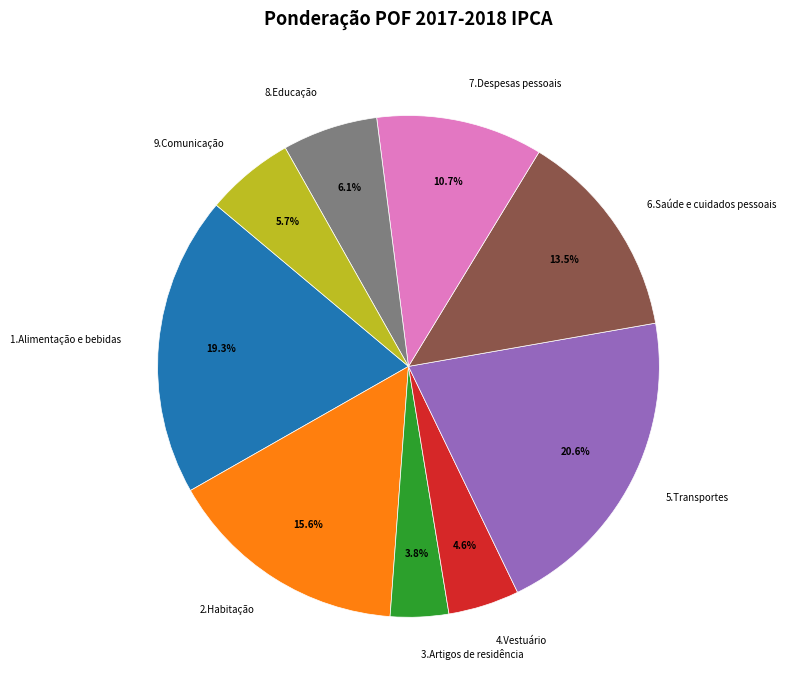

Which category has the smallest portion of the pie?

3.Artigos de residência